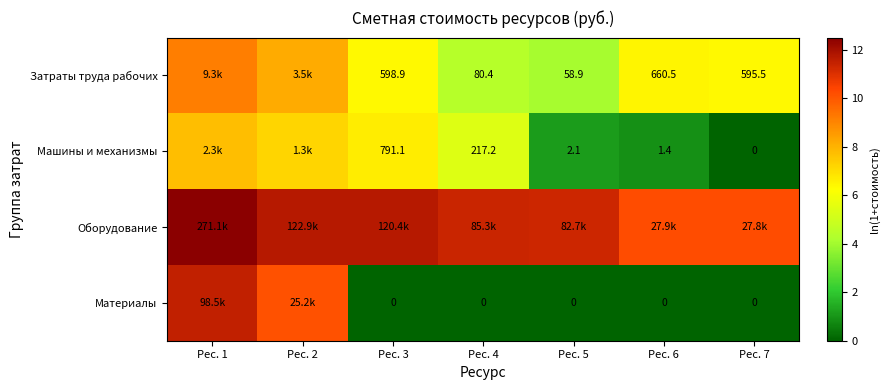

What is the difference between the highest and lowest values at Рес. 7?

10.2